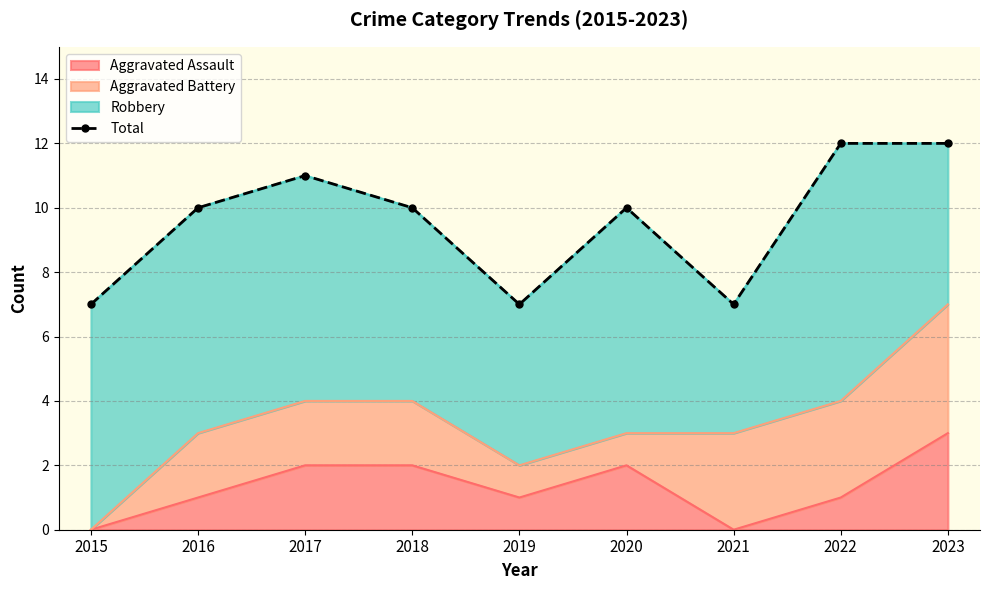

What is the sum of all values?

86